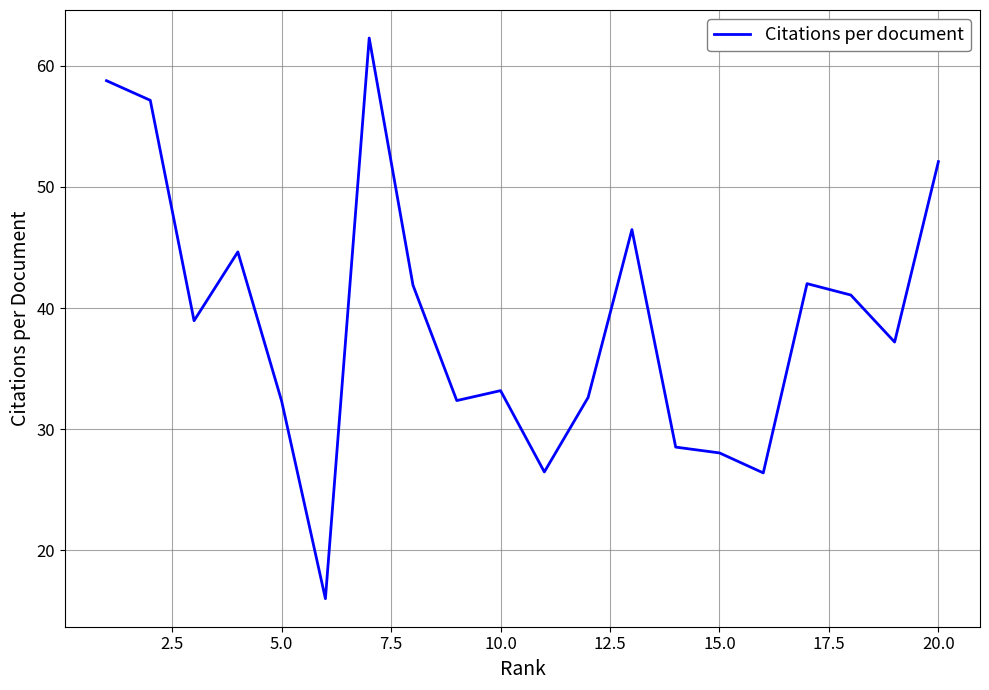

How many series are shown in this chart?

1